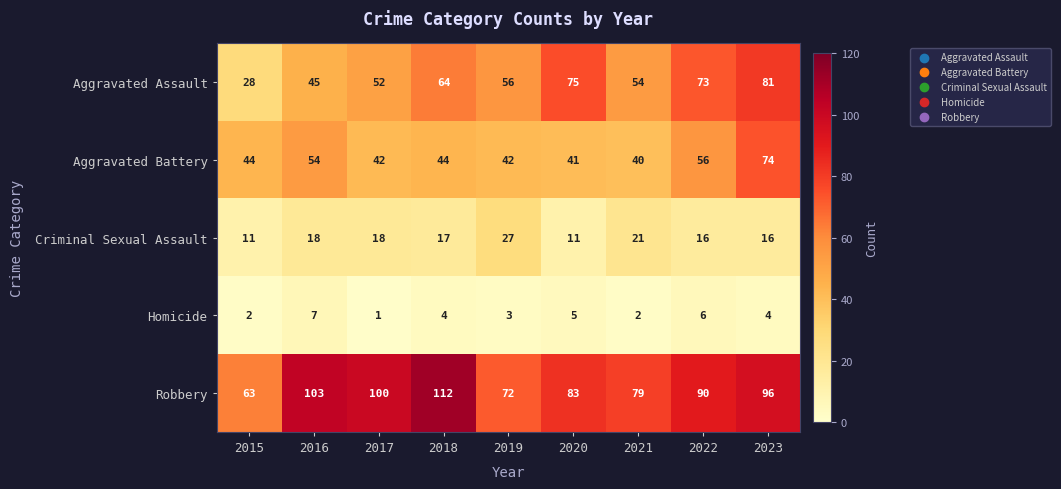

What is the greatest value displayed?

112